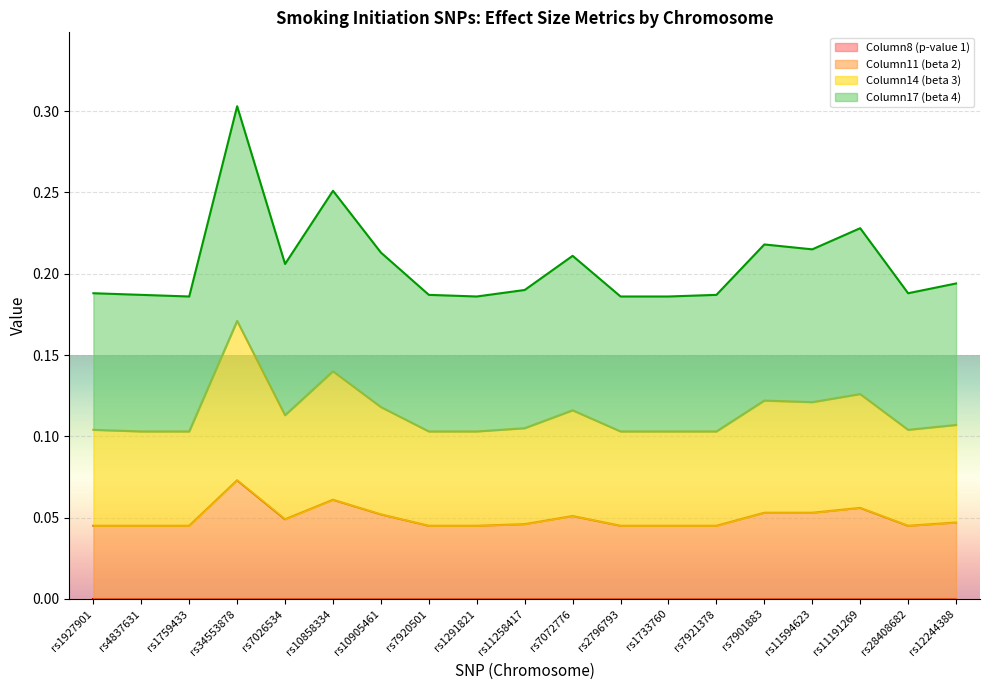

Which category has the lowest value in the Column17 (beta 4) series?

rs1759433